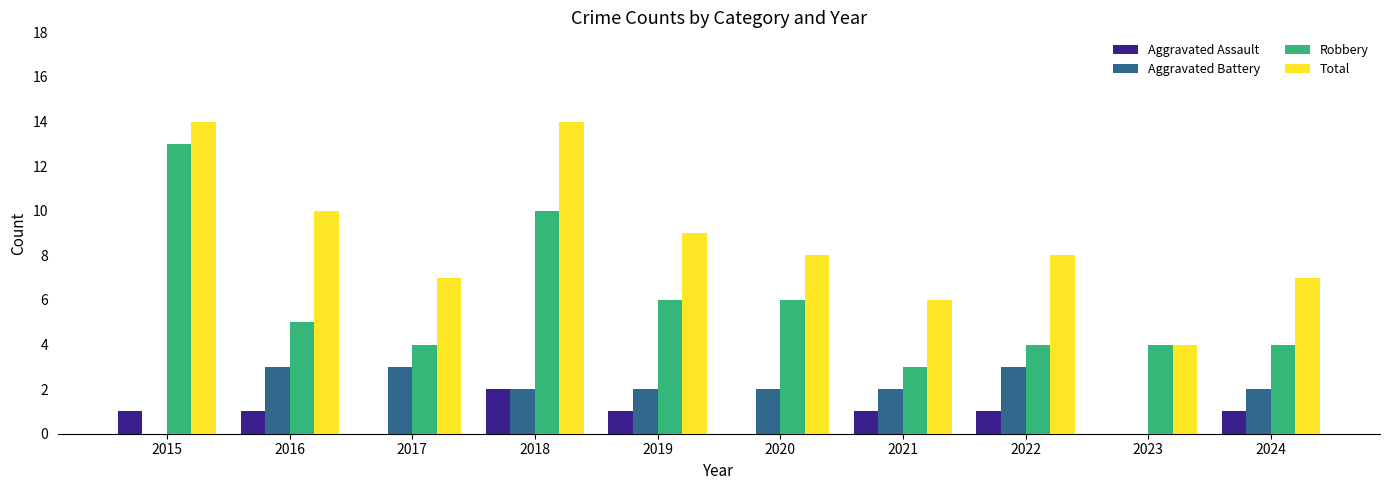

How many Aggravated Battery values are between 2 and 3?

8